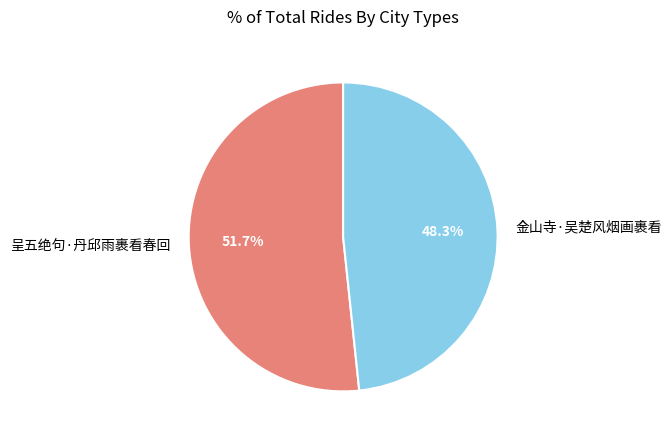

Combined, do 金山寺·吴楚风烟画裹看 and 呈五绝句·丹邱雨裹看春回 account for over 50%?

Yes